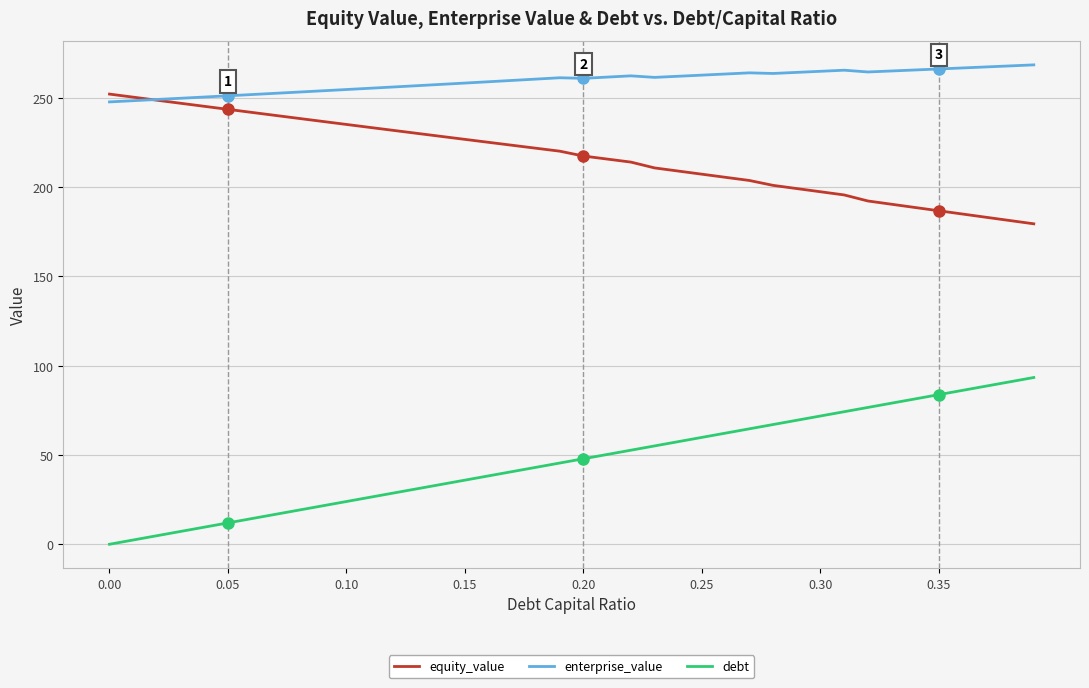

True or false: enterprise_value and debt cross at least once.

False